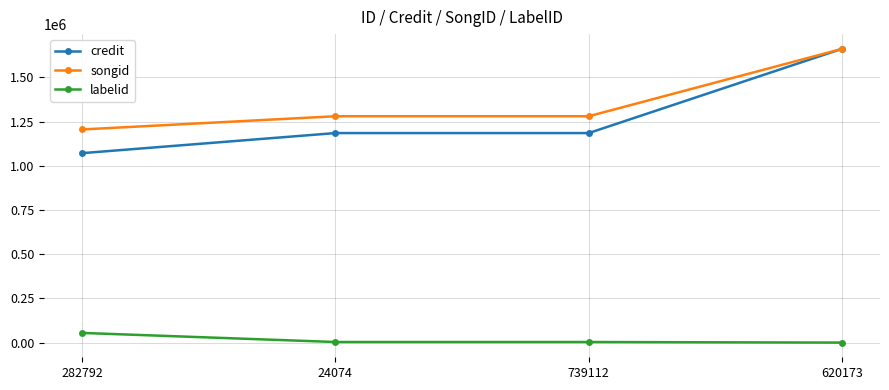

Which series has the largest total across all categories?

songid